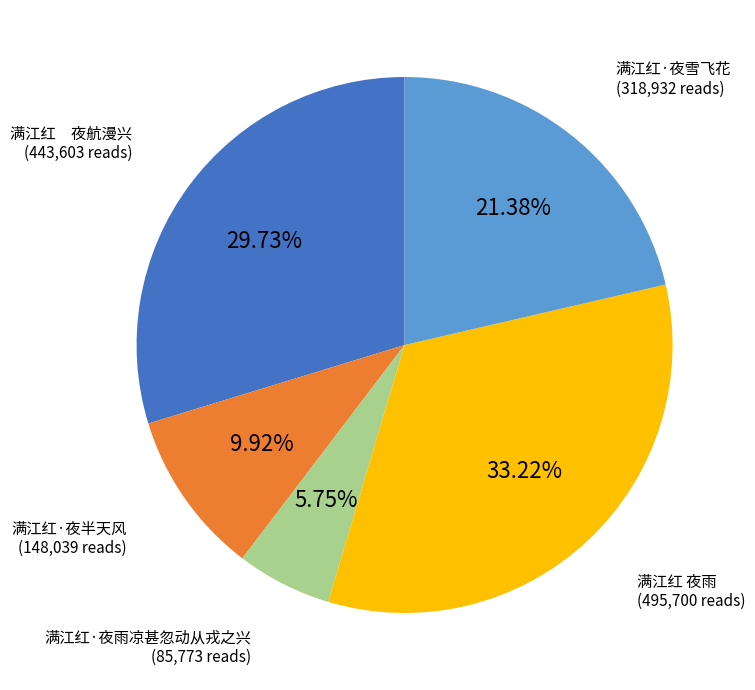

Is there any slice that represents more than half of the pie?

No